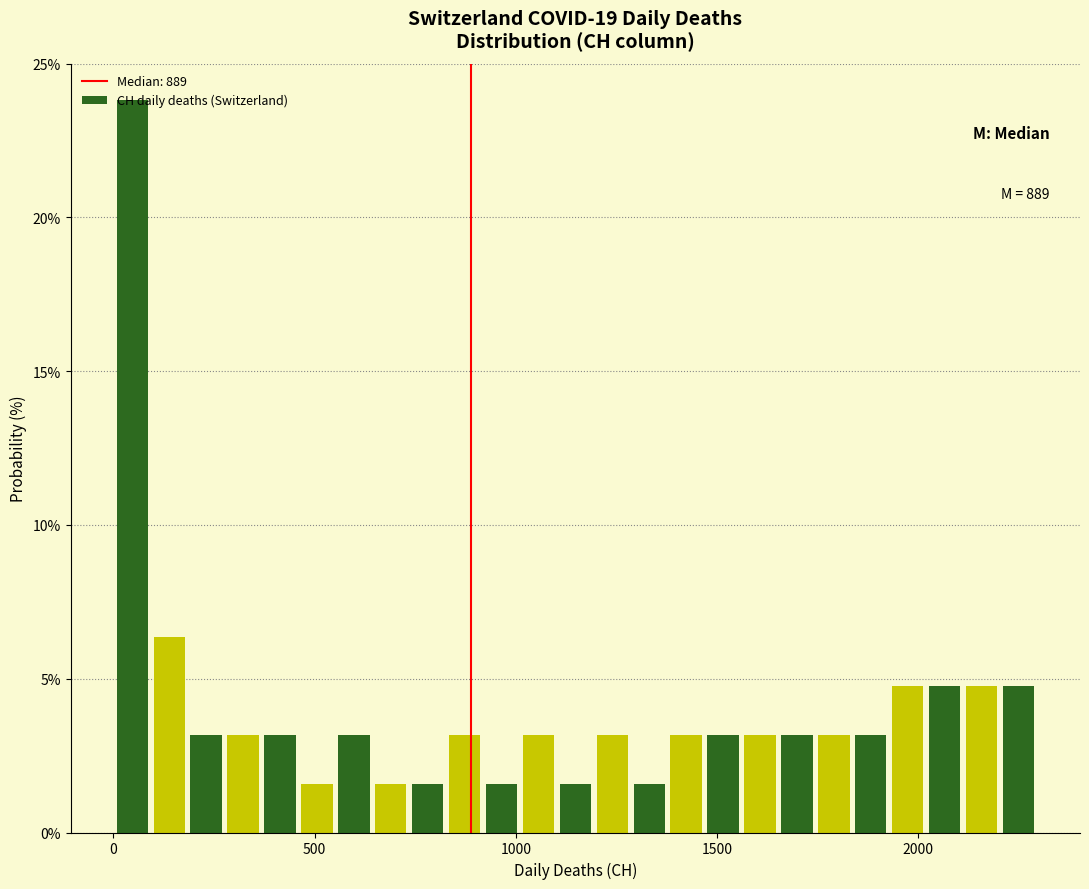

Read against the x-axis, roughly where is the centre of the tallest bar?

50